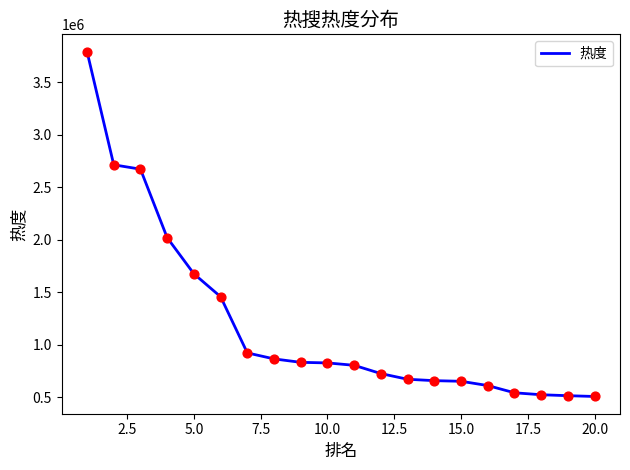

What is the maximum value shown in the chart?

3792732